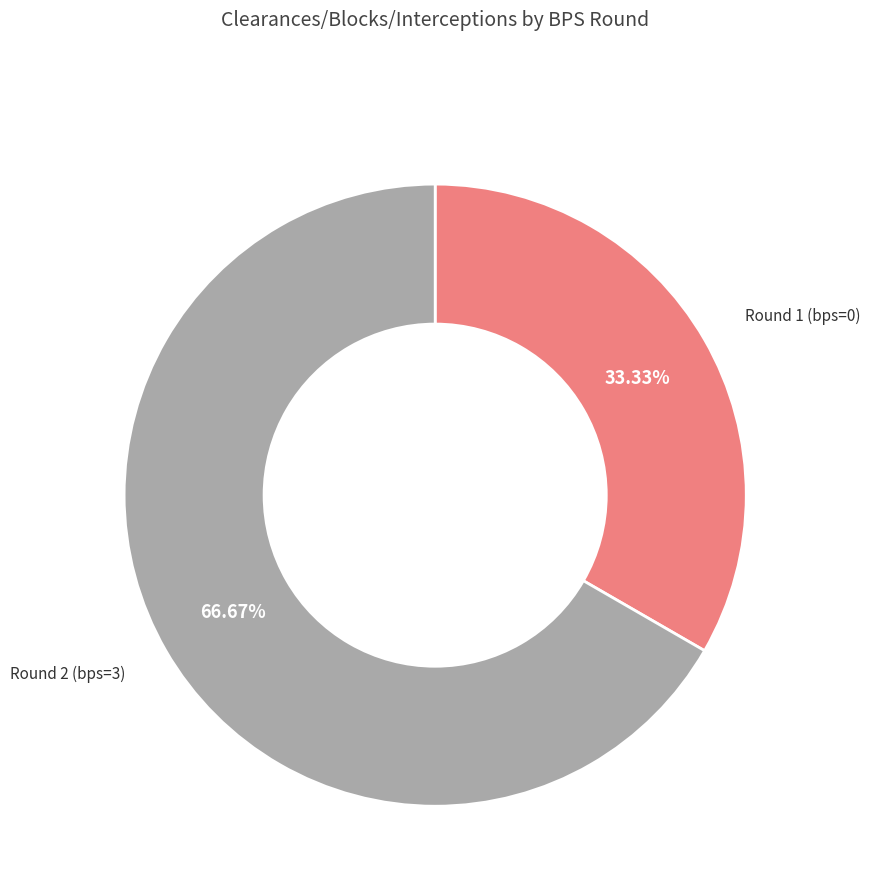

Is there a majority slice in this chart?

Yes